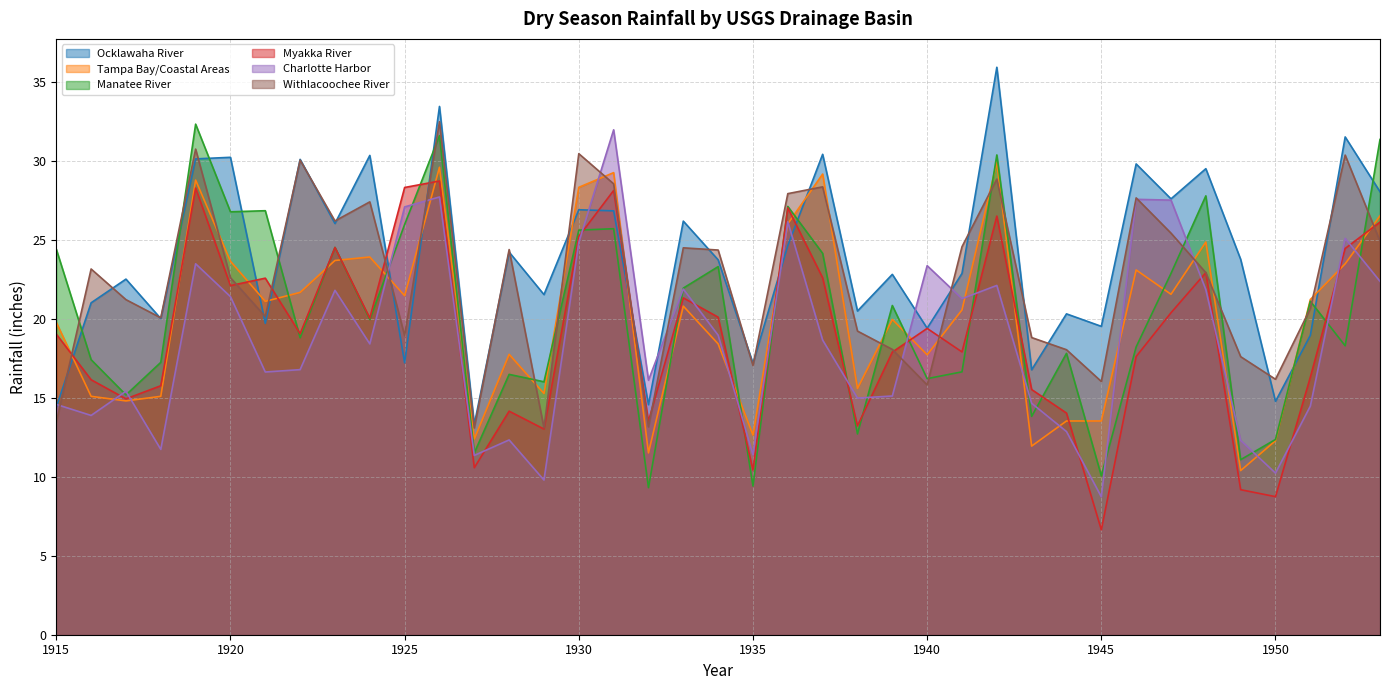

Reading right to left, extract all data points from this chart.

Ocklawaha River: 1953=28.0	1952=31.5	1951=18.9	1950=14.8	1949=23.8	1948=29.5	1947=27.6	1946=29.8	1945=19.5	1944=20.3	1943=16.8	1942=35.9	1941=22.9	1940=19.4	1939=22.8	1938=20.5	1937=30.4	1936=24.6	1935=17.2	1934=23.7	1933=26.2	1932=14.6	1931=26.8	1930=26.9	1929=21.5	1928=24.2	1927=13.3	1926=33.4	1925=17.2	1924=30.3	1923=26.0	1922=30.1	1921=19.7	1920=30.2	1919=30.1	1918=20.0	1917=22.5	1916=21.0	1915=14.4
Tampa Bay/Coastal Areas: 1953=26.5	1952=23.5	1951=21.2	1950=12.3	1949=10.4	1948=24.9	1947=21.6	1946=23.1	1945=13.5	1944=13.5	1943=11.9	1942=29.9	1941=20.6	1940=17.7	1939=20.0	1938=15.6	1937=29.2	1936=26.0	1935=12.6	1934=18.4	1933=20.8	1932=11.5	1931=29.2	1930=28.3	1929=15.3	1928=17.8	1927=12.4	1926=29.6	1925=21.5	1924=23.9	1923=23.7	1922=21.7	1921=21.1	1920=23.6	1919=28.8	1918=15.1	1917=14.8	1916=15.1	1915=19.8
Manatee River: 1953=31.4	1952=18.3	1951=21.1	1950=12.4	1949=11.1	1948=27.8	1947=22.9	1946=18.2	1945=10.1	1944=17.8	1943=13.8	1942=30.4	1941=16.6	1940=16.2	1939=20.8	1938=12.7	1937=24.1	1936=27.1	1935=9.4	1934=23.3	1933=21.9	1932=9.3	1931=25.7	1930=25.6	1929=16.0	1928=16.5	1927=11.5	1926=31.6	1925=26.0	1924=19.9	1923=24.5	1922=18.8	1921=26.8	1920=26.8	1919=32.3	1918=17.2	1917=15.2	1916=17.4	1915=24.4
Myakka River: 1953=26.1	1952=24.4	1951=16.3	1950=8.7	1949=9.2	1948=22.9	1947=20.4	1946=17.6	1945=6.6	1944=14.0	1943=15.5	1942=26.5	1941=17.9	1940=19.4	1939=17.9	1938=13.2	1937=22.6	1936=27.0	1935=10.4	1934=20.1	1933=21.3	1932=13.5	1931=28.1	1930=25.2	1929=13.0	1928=14.2	1927=10.6	1926=28.7	1925=28.3	1924=20.0	1923=24.5	1922=19.1	1921=22.6	1920=22.1	1919=28.3	1918=15.8	1917=14.9	1916=16.1	1915=19.0
Charlotte Harbor: 1953=22.4	1952=25.1	1951=14.5	1950=10.2	1949=12.3	1948=21.8	1947=27.5	1946=27.6	1945=8.7	1944=12.9	1943=14.7	1942=22.1	1941=21.3	1940=23.4	1939=15.1	1938=15.0	1937=18.6	1936=26.1	1935=11.4	1934=19.0	1933=21.9	1932=16.1	1931=32.0	1930=24.8	1929=9.8	1928=12.3	1927=11.3	1926=27.7	1925=27.1	1924=18.4	1923=21.8	1922=16.8	1921=16.6	1920=21.4	1919=23.5	1918=11.7	1917=15.4	1916=13.9	1915=14.6
Withlacoochee River: 1953=24.9	1952=30.4	1951=20.6	1950=16.2	1949=17.6	1948=22.9	1947=25.4	1946=27.6	1945=16.0	1944=18.0	1943=18.8	1942=28.8	1941=24.6	1940=15.8	1939=18.1	1938=19.2	1937=28.4	1936=27.9	1935=17.0	1934=24.4	1933=24.5	1932=13.2	1931=28.5	1930=30.4	1929=13.1	1928=24.4	1927=13.1	1926=32.5	1925=18.9	1924=27.4	1923=26.2	1922=30.0	1921=20.1	1920=22.6	1919=30.7	1918=20.1	1917=21.2	1916=23.1	1915=13.4